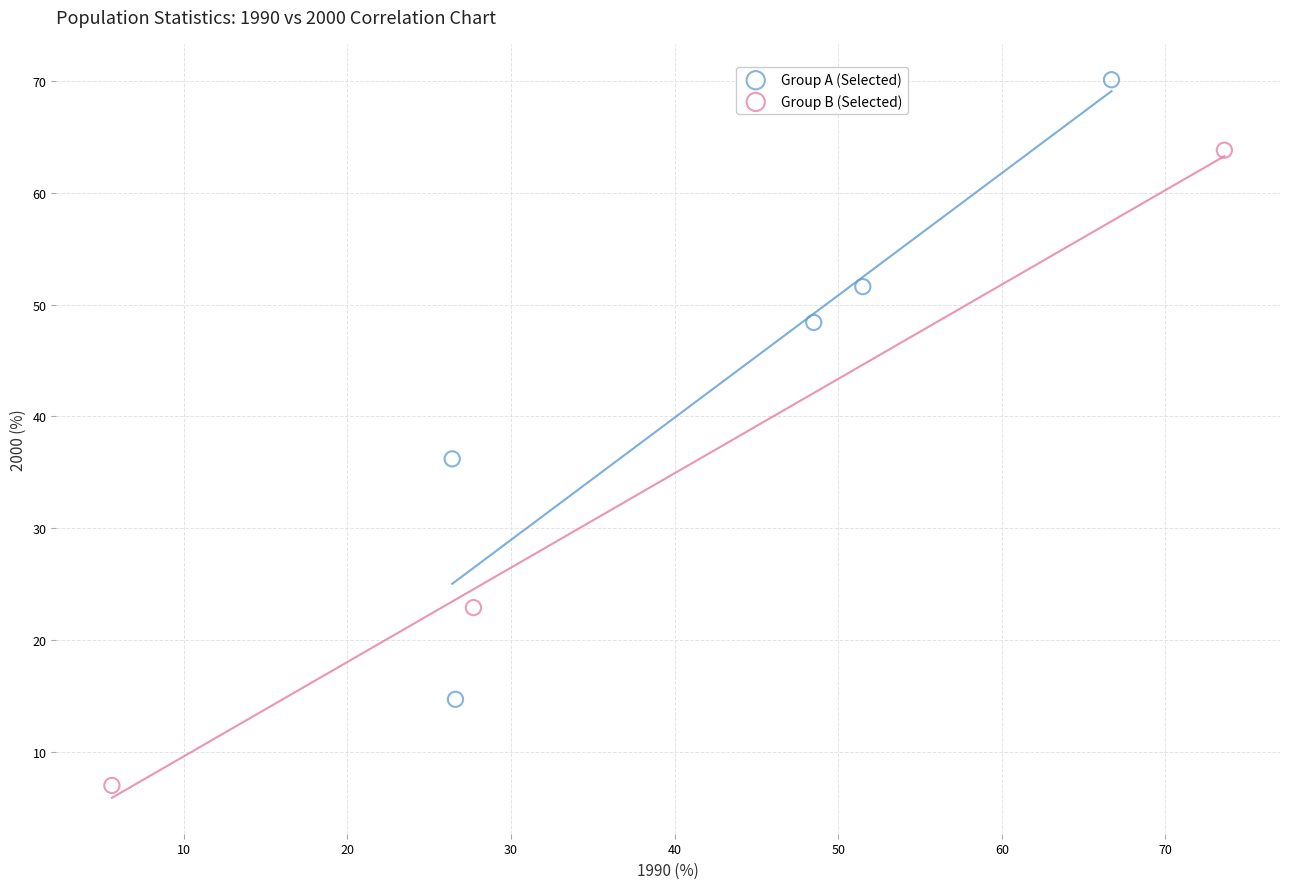

What are all the series names shown in the legend?

Group A (Selected), Group B (Selected)